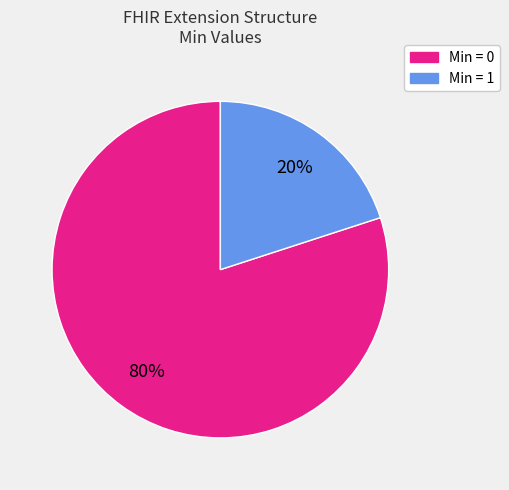

To the nearest percent, what is the average slice percentage?

50%